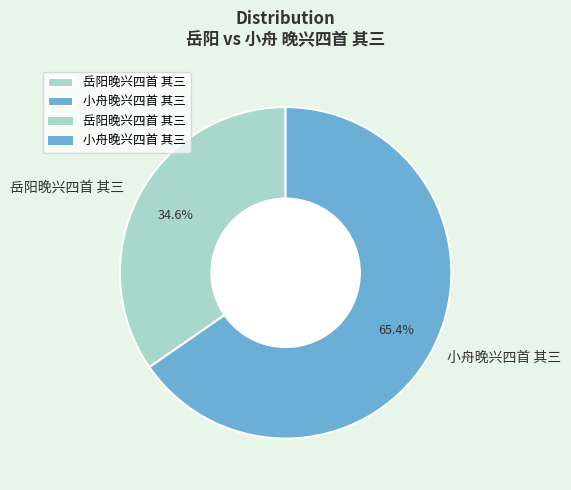

Which category accounts for the majority?

小舟晚兴四首 其三